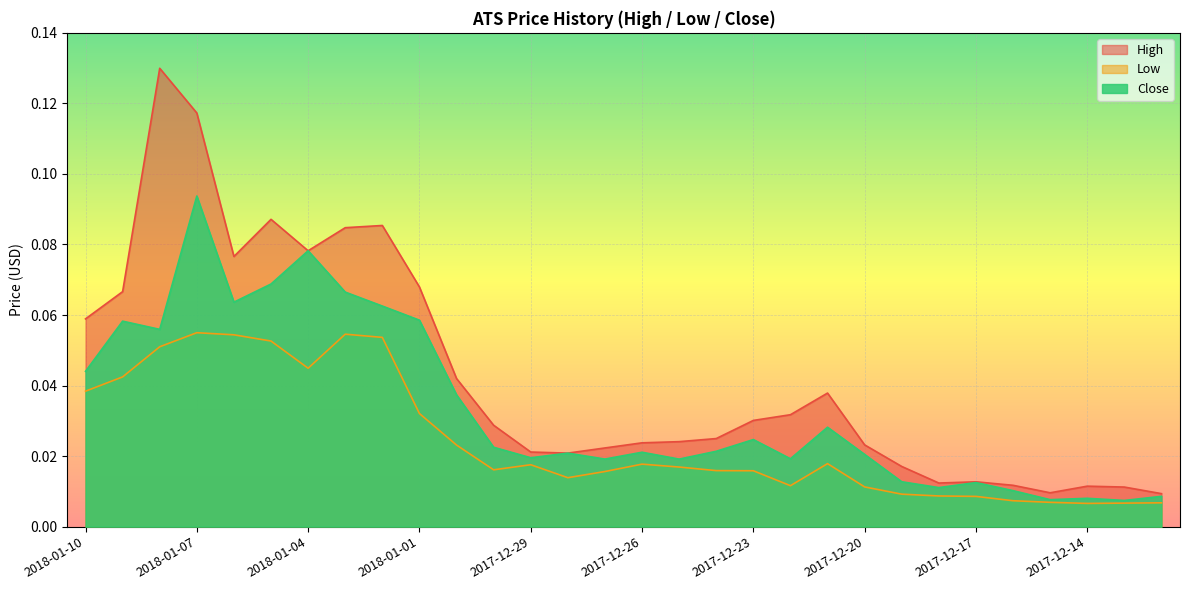

List the series in order of their peak value, highest first.

High, Close, Low